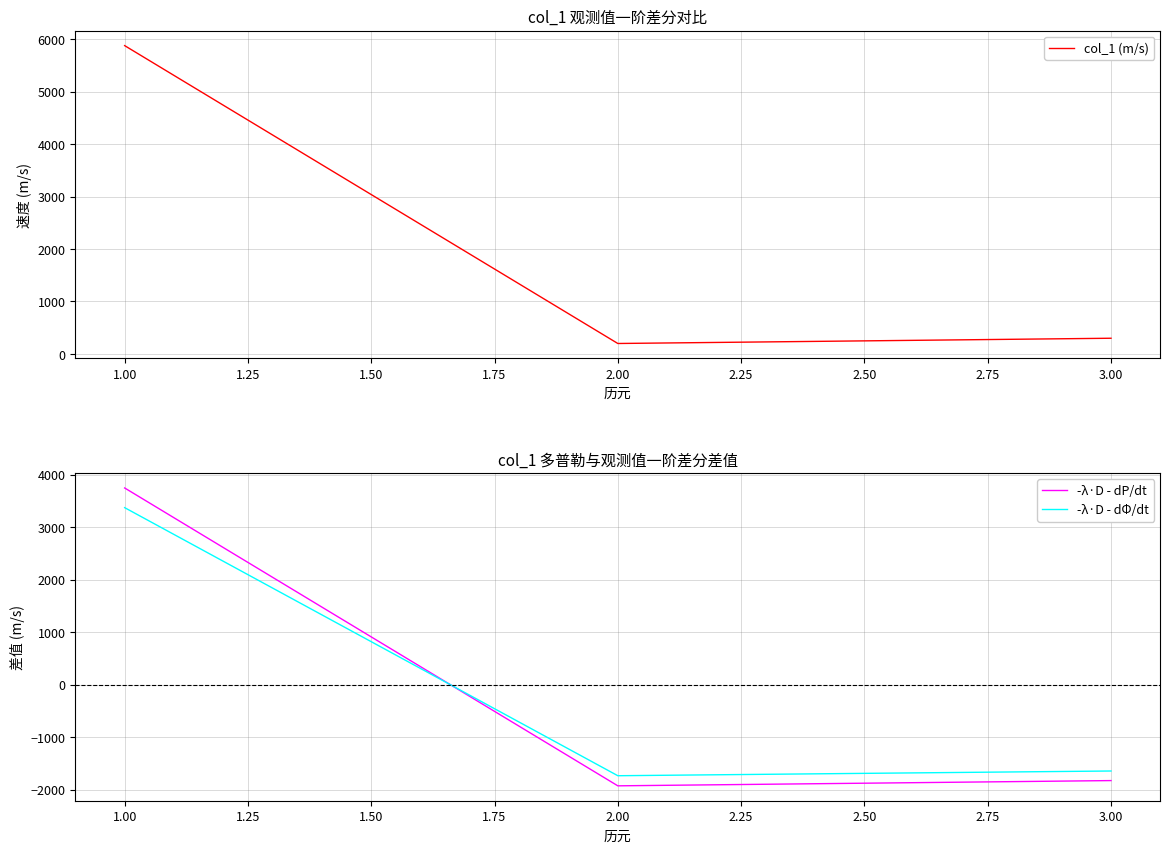

The -λ·D - dP/dt series shows -1825.1 at 3.00. True or false?

True